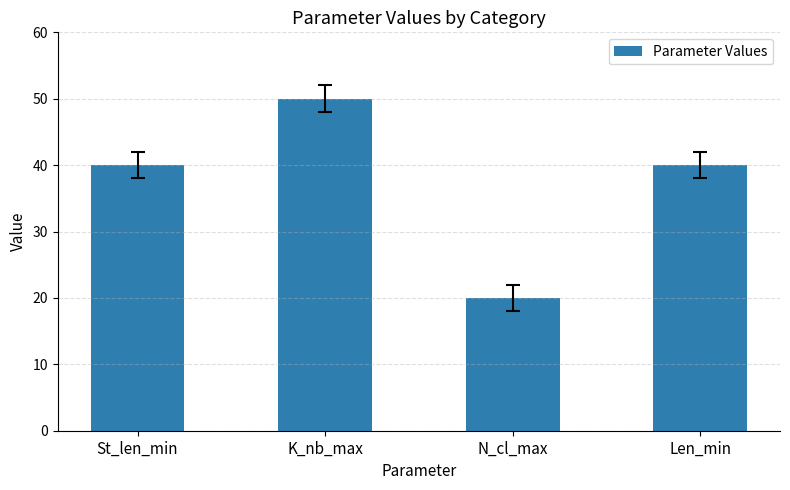

What position from the right is N_cl_max?

2